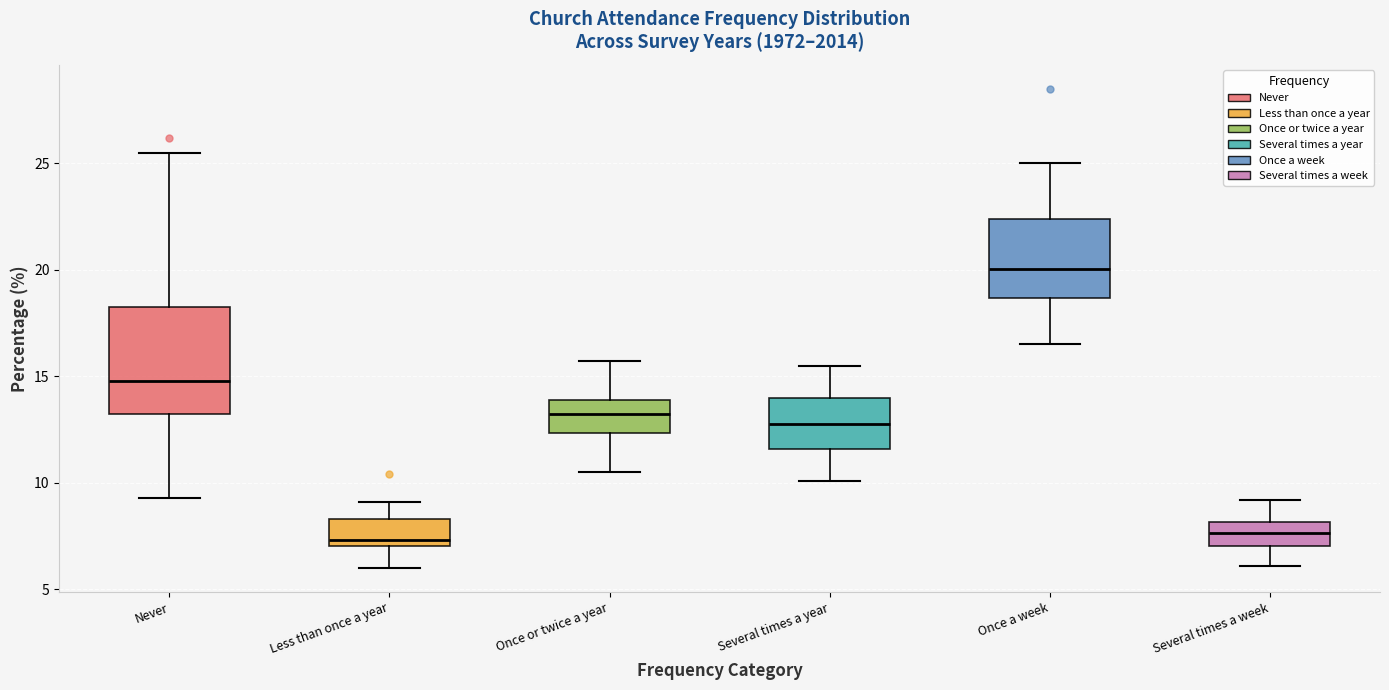

Where is the upper edge of the box for Once a week on the y-axis? The values are not printed on the chart, so give them approximately, as read against the axis.

22.5